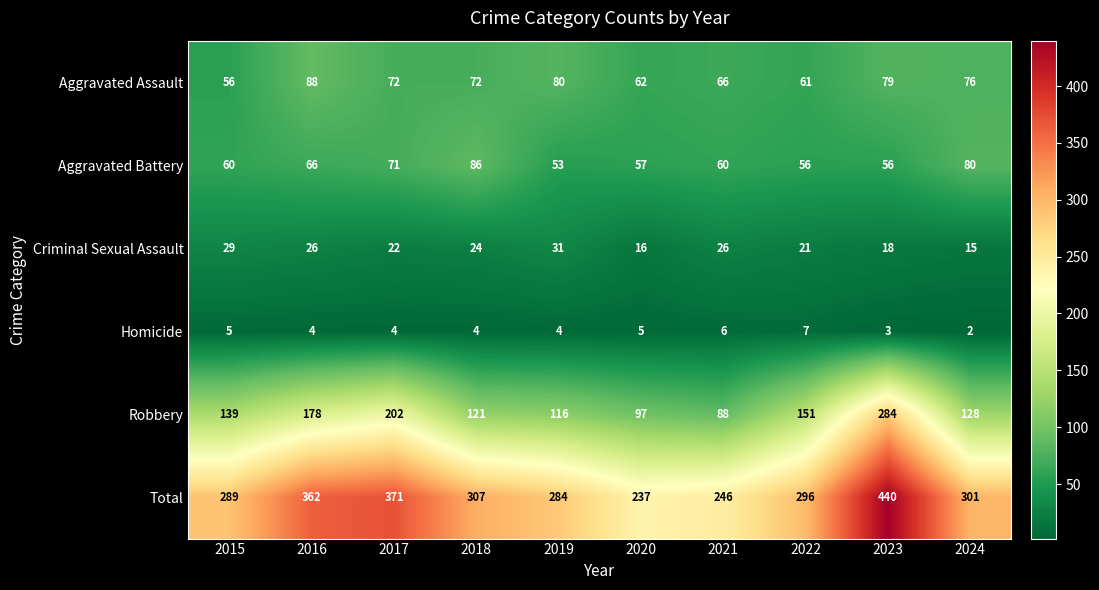

At which label does Aggravated Battery reach its peak?

2018